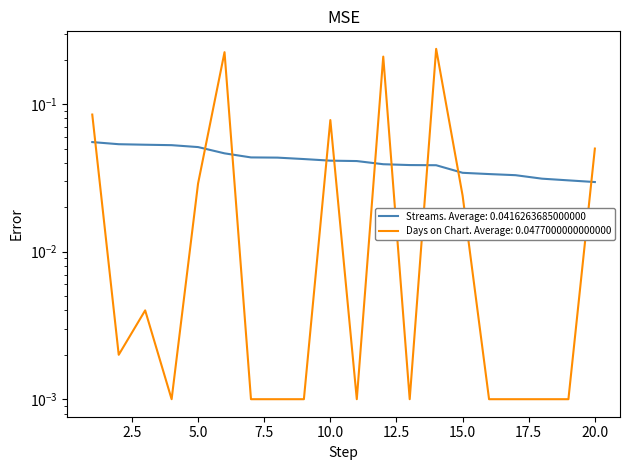

Where is the first local minimum for days_on_chart?

2